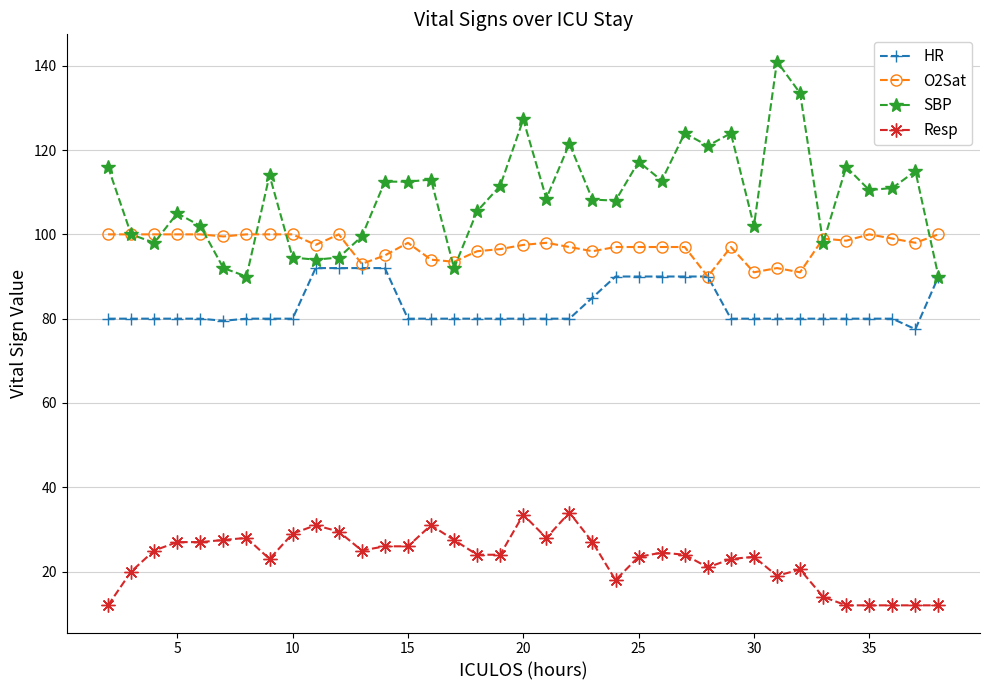

What is the sum of all Resp values?

856.0